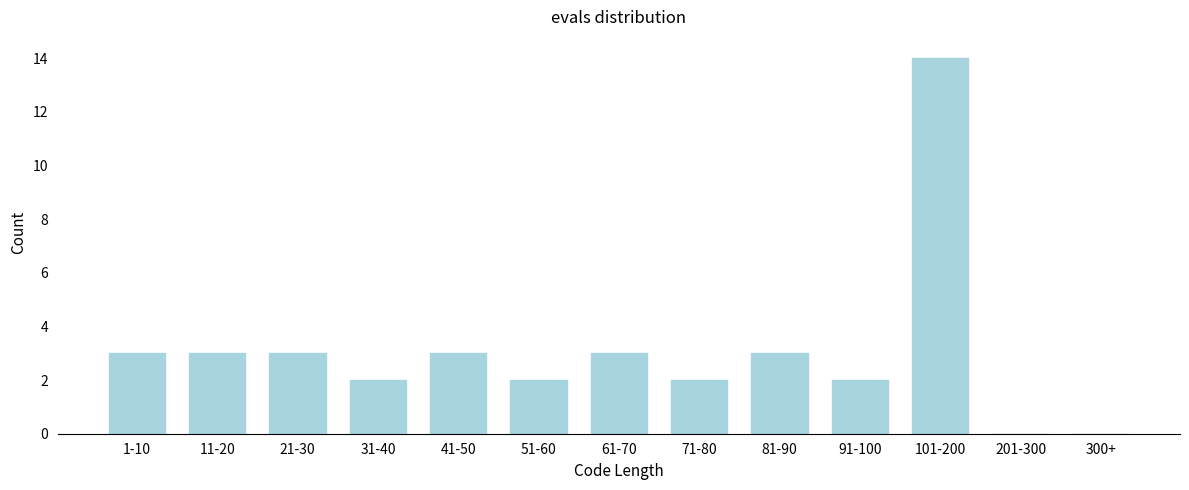

Reading left to right, what are all the values shown in this chart?

1-10=3	11-20=3	21-30=3	31-40=2	41-50=3	51-60=2	61-70=3	71-80=2	81-90=3	91-100=2	101-200=14	201-300=0	300+=0